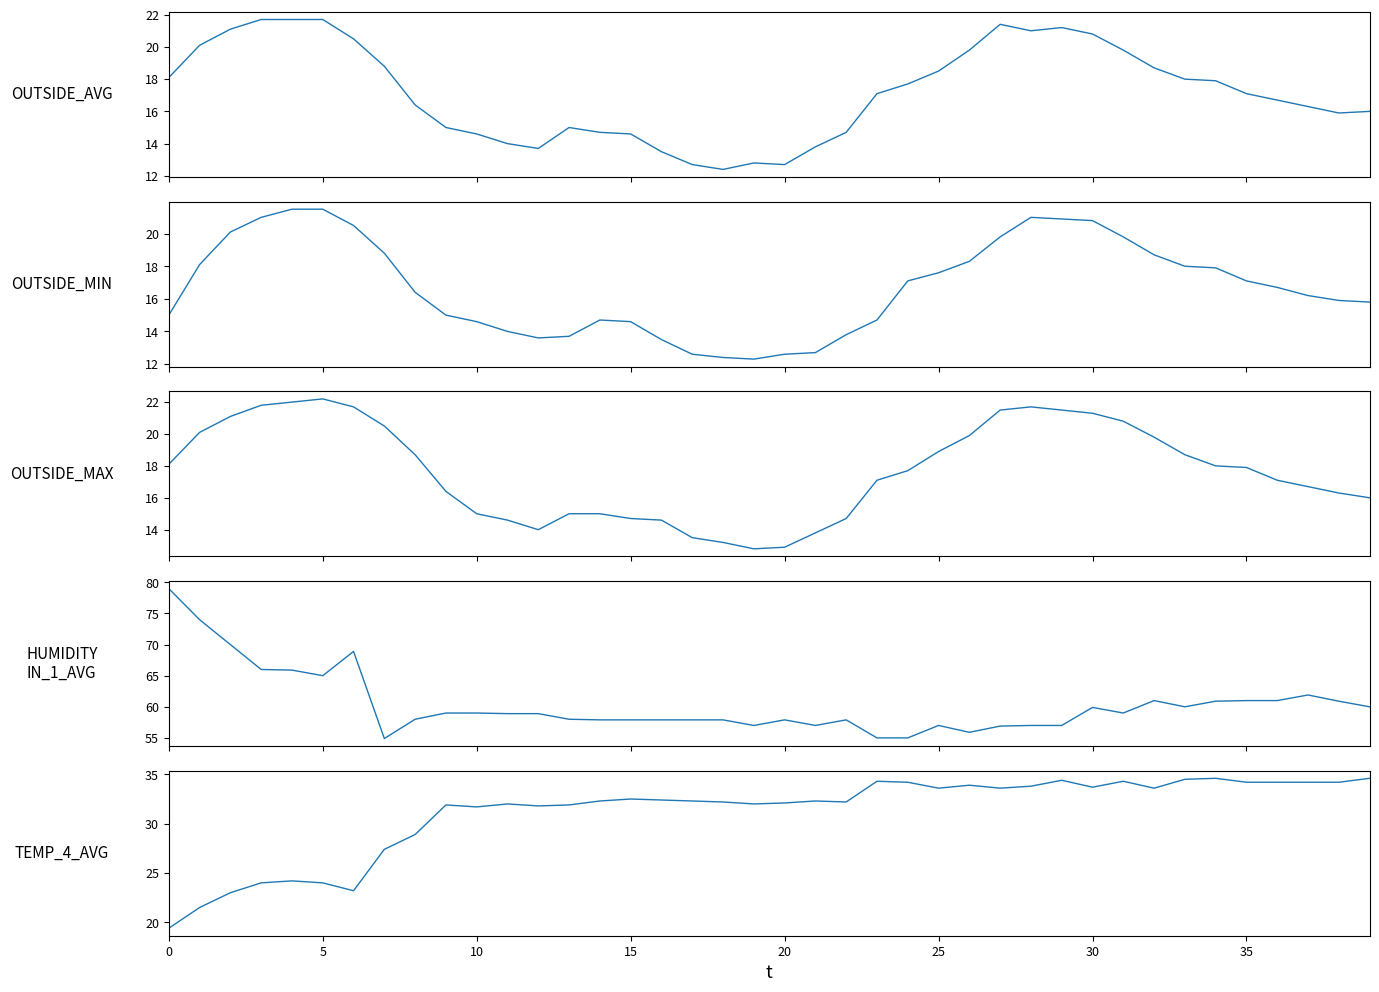

True or false: TEMP_4_AVG and OUTSIDE_AVG cross at least once.

False